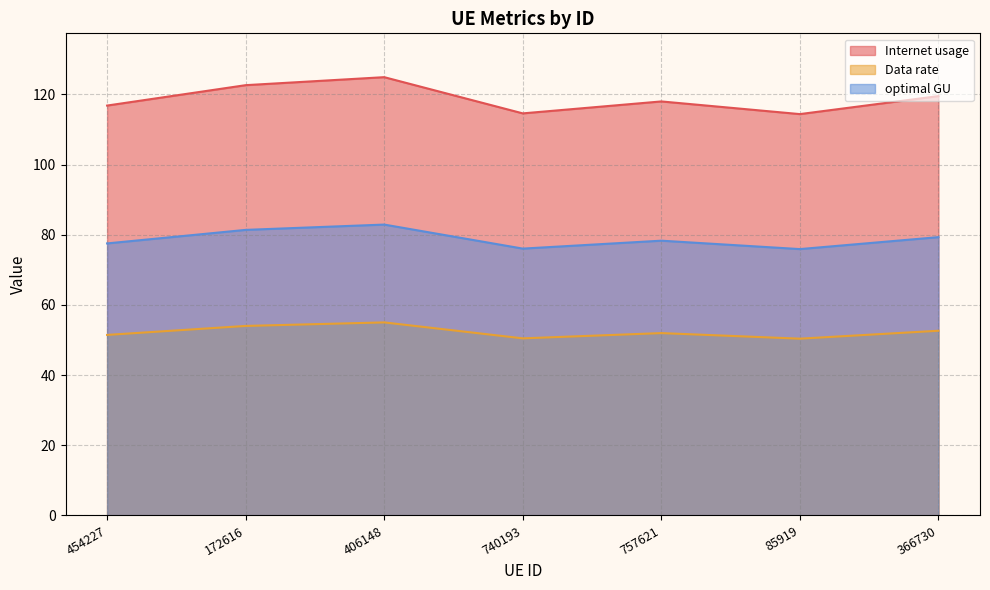

What is the average value of the Internet usage series?

118.7